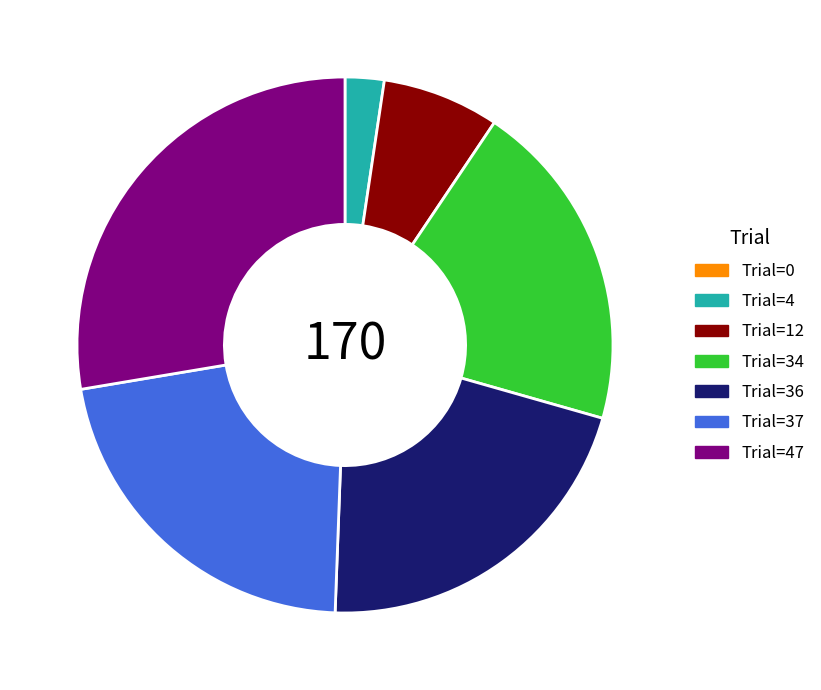

What is the ratio of the value at Trial=47 to the value at Trial=34?

1.4